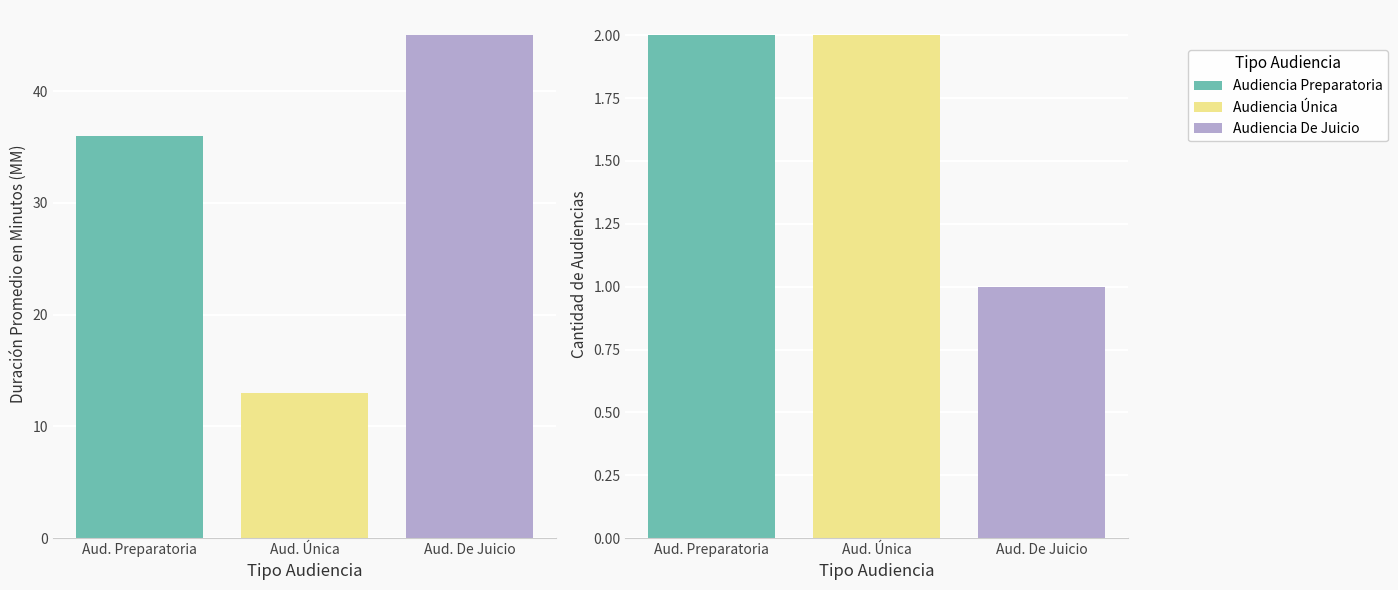

At Audiencia Preparatoria, list the series in order from largest to smallest.

Duración Promedio en Minutos (MM), Cantidad de Audiencias